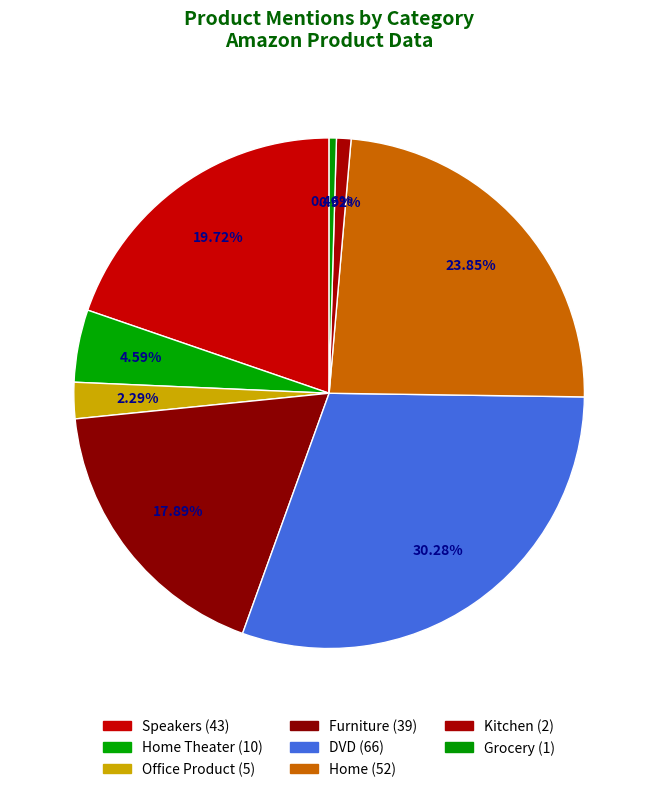

Which slice is the smallest?

Grocery